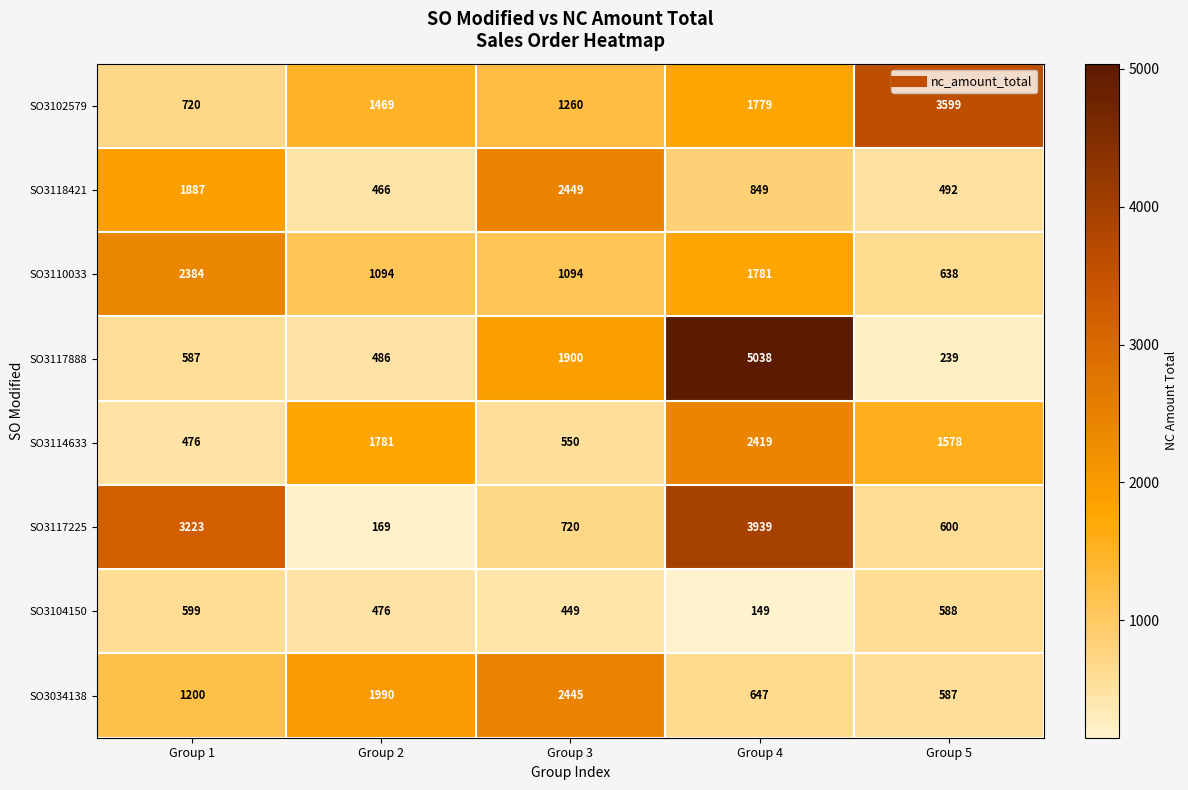

Which series has the largest total across all categories?

SO3102579